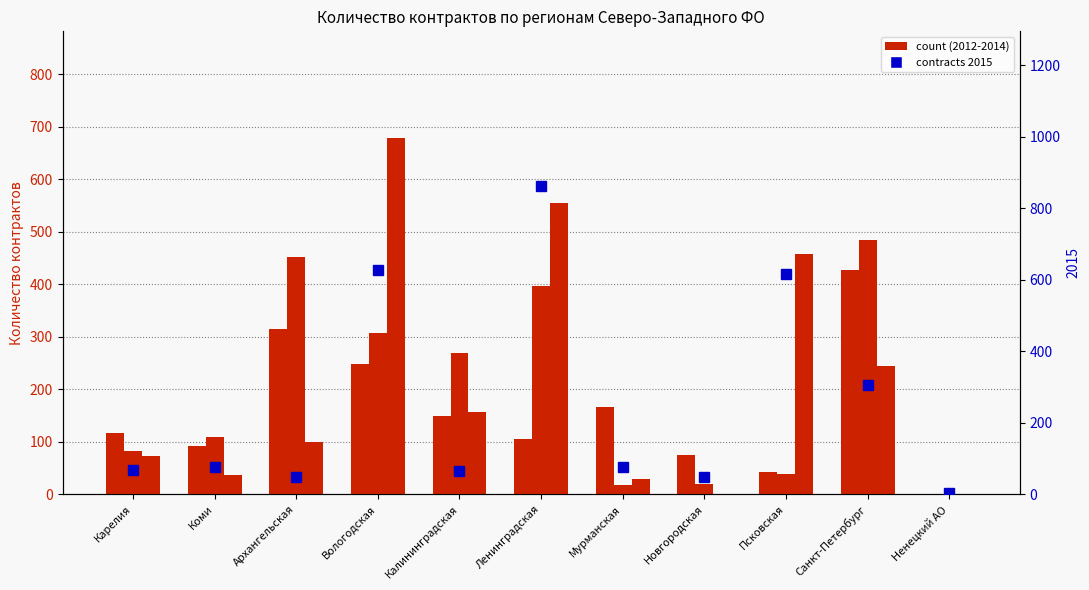

What is the difference between the highest and lowest values at Карелия?

49